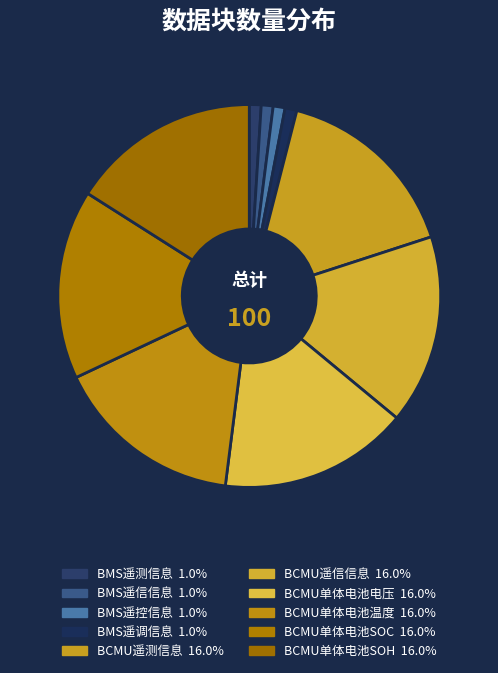

What is the change in value from BMS遥测信息 to BCMU单体电池电压?

+15